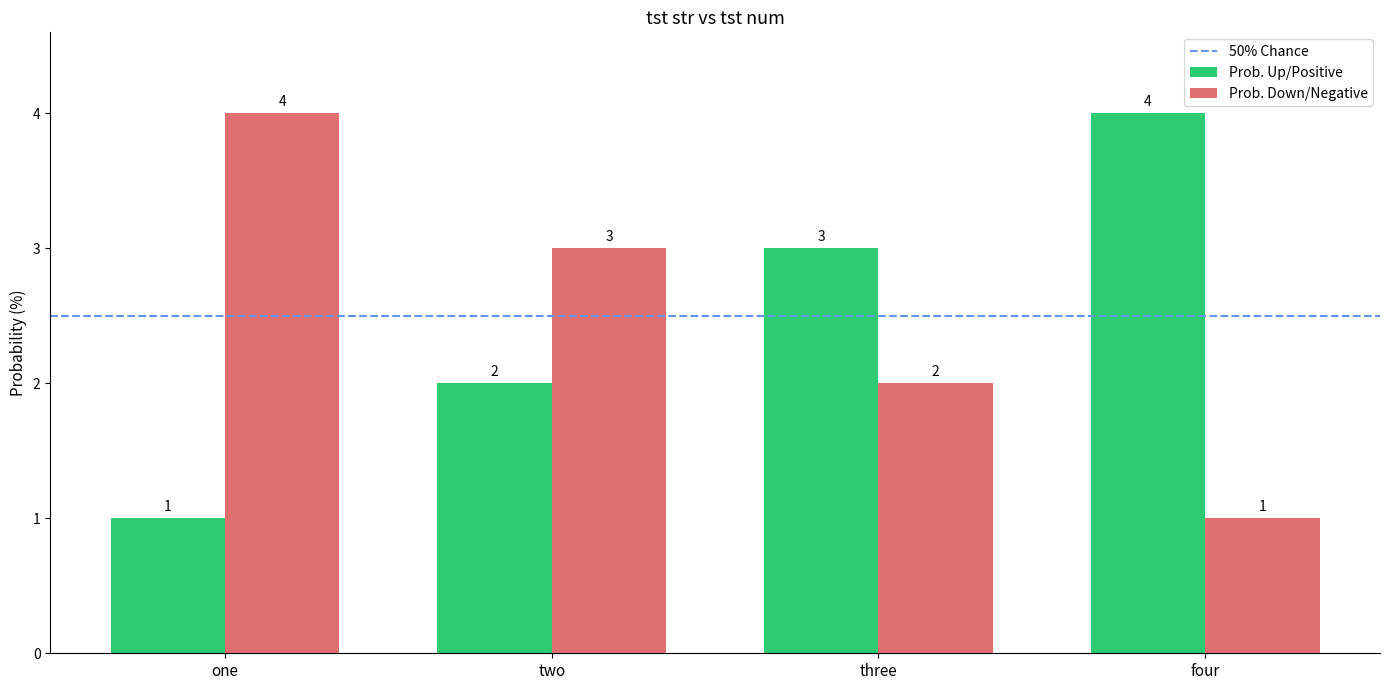

What is the minimum value for Prob. Up/Positive?

1